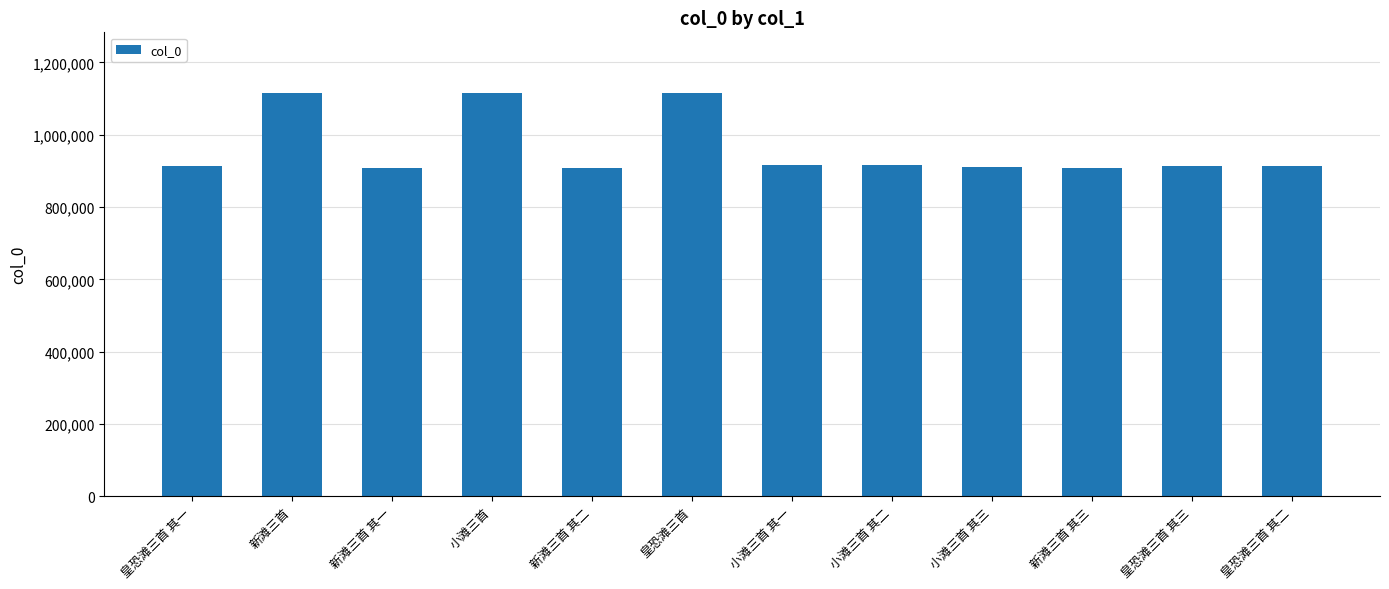

The value at 小滩三首 其二 is 915077. True or false?

True